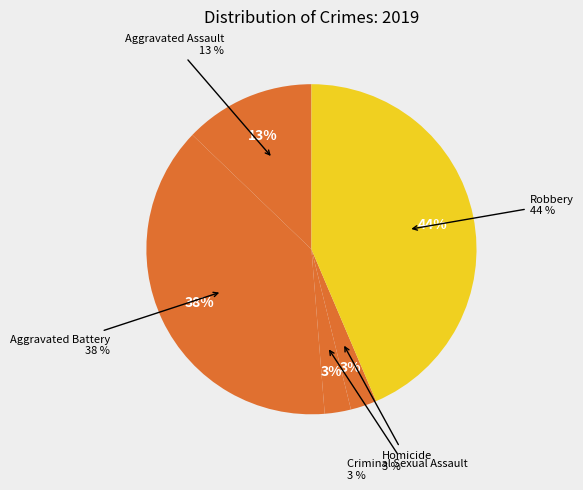

Is there a majority slice in this chart?

No